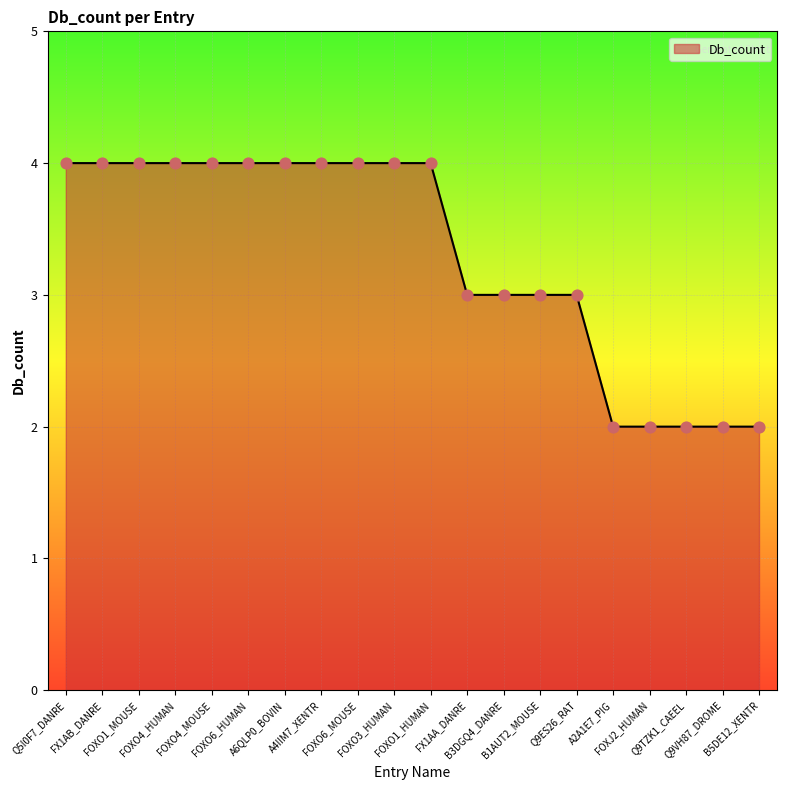

What is the change in value from A6QLP0_BOVIN to Q9ES26_RAT?

-1